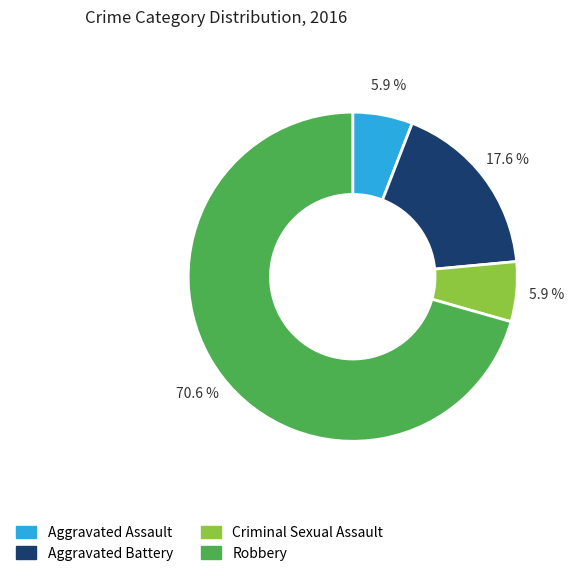

Which slice represents more than half of the pie?

Robbery